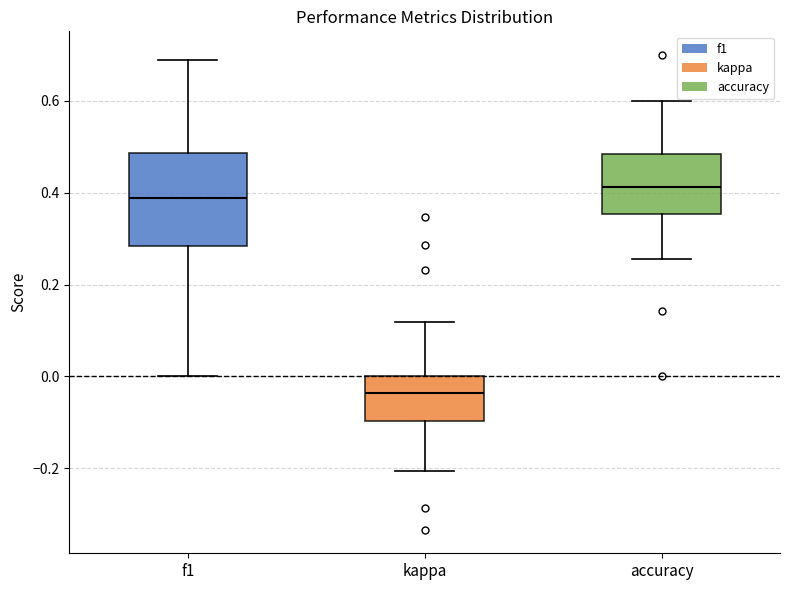

Which box has the highest median line?

accuracy